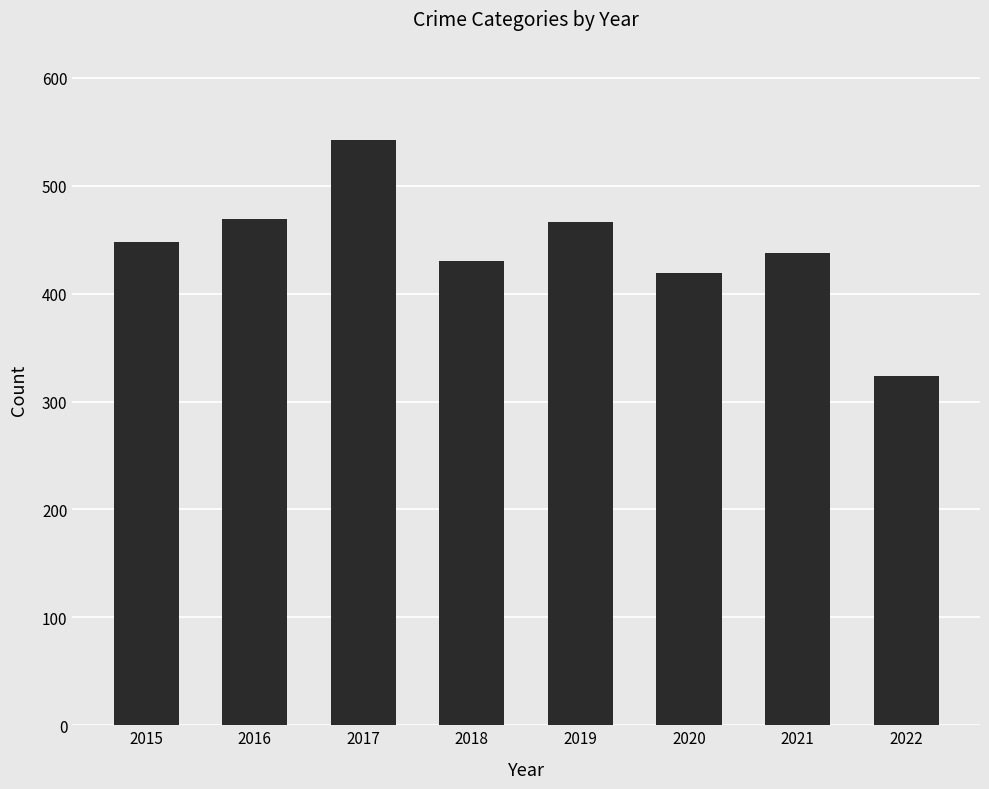

The chart shows a value of 324 at 2022. True or false?

True